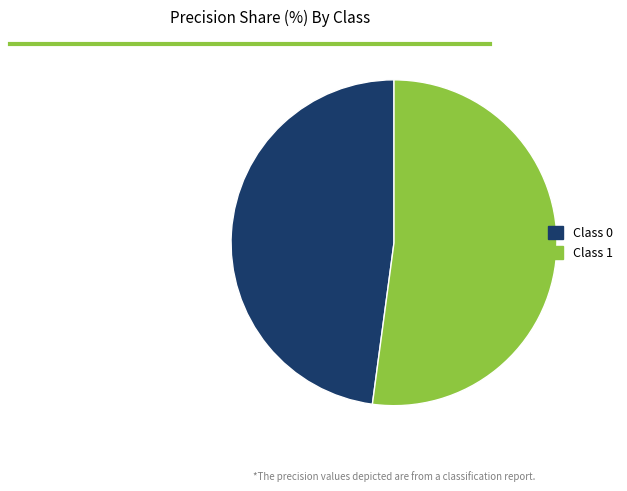

Which slice represents more than half of the pie?

Class 1